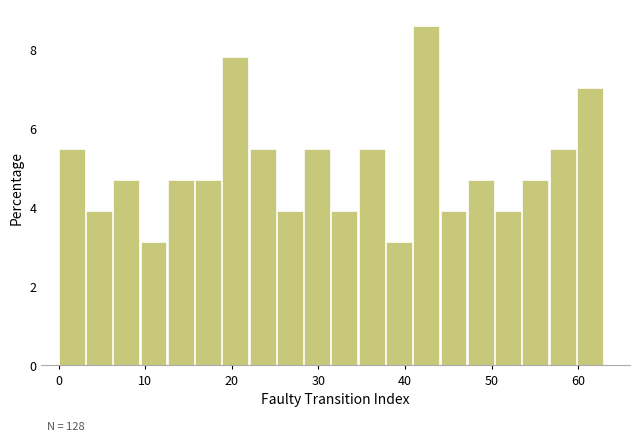

Read against the x-axis, roughly where is the centre of the tallest bar?

42